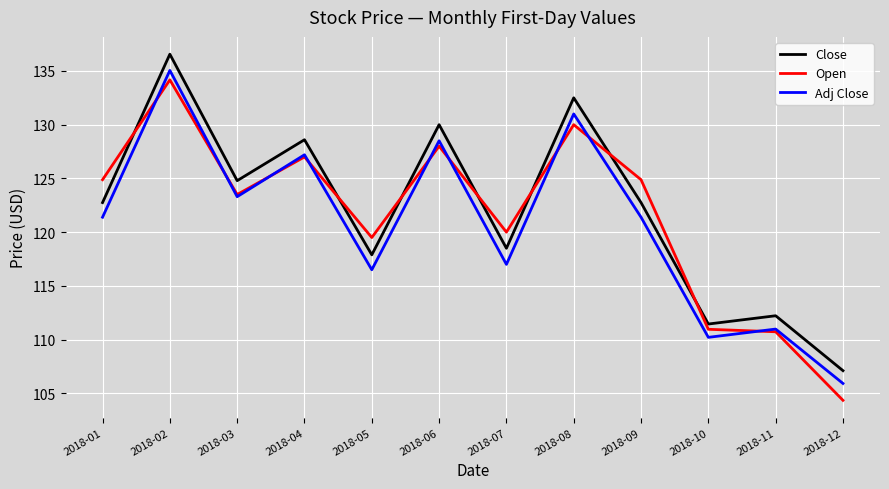

What is the maximum value for Open?

134.2